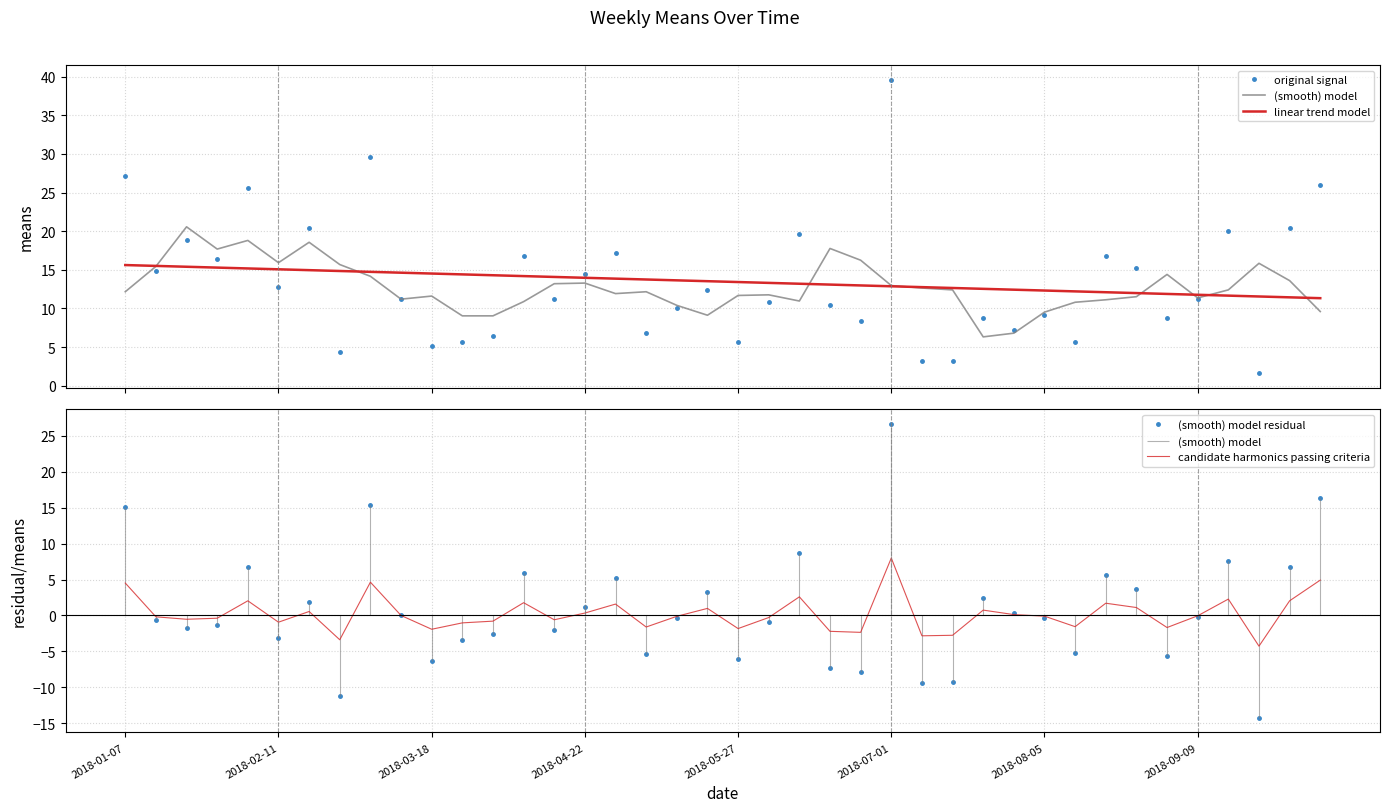

What is the lowest value of the (smooth) model residual series?

-14.2